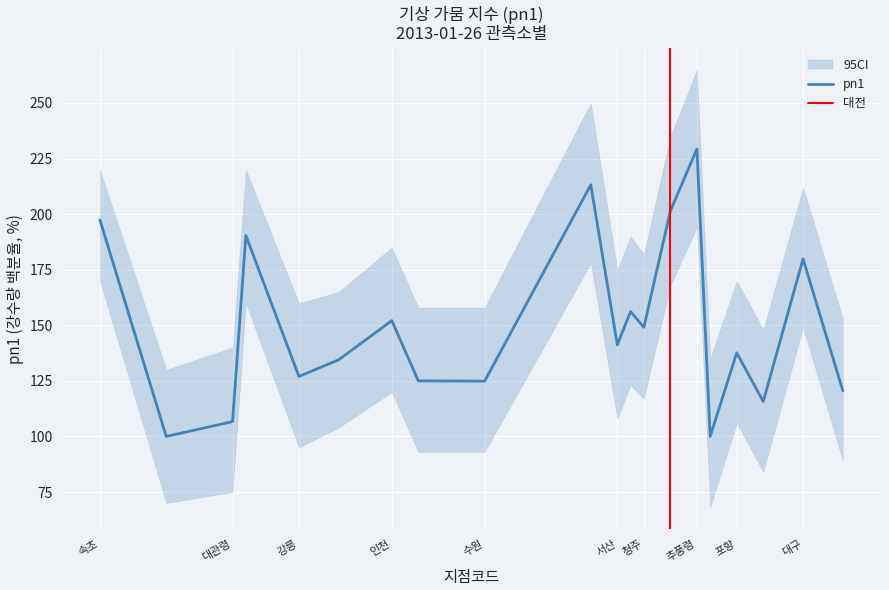

Which category has the highest value in the pn1 series?

추풍령